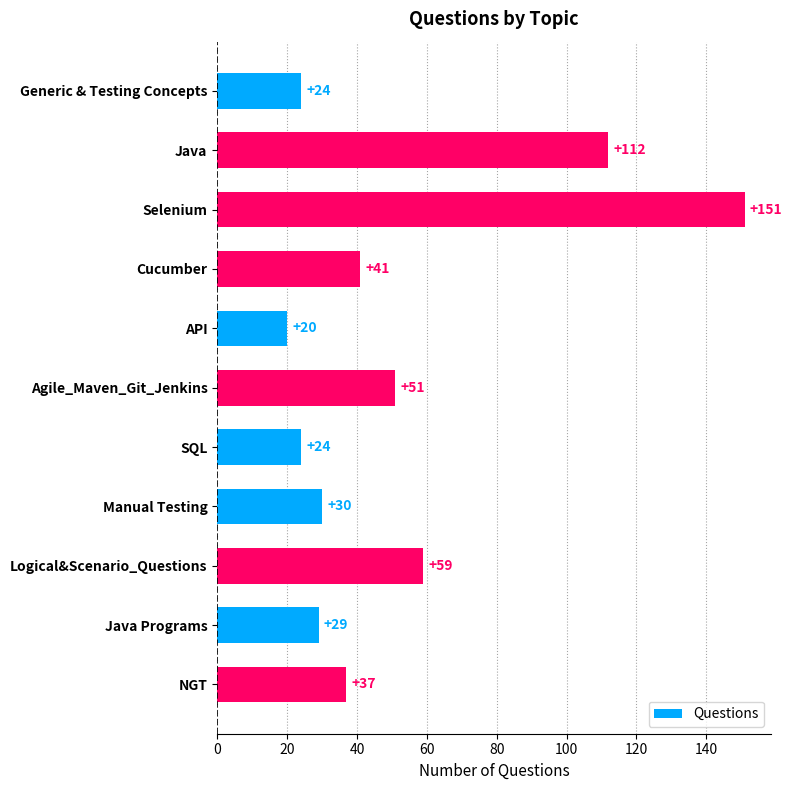

Does the chart contain stacked bars?

No